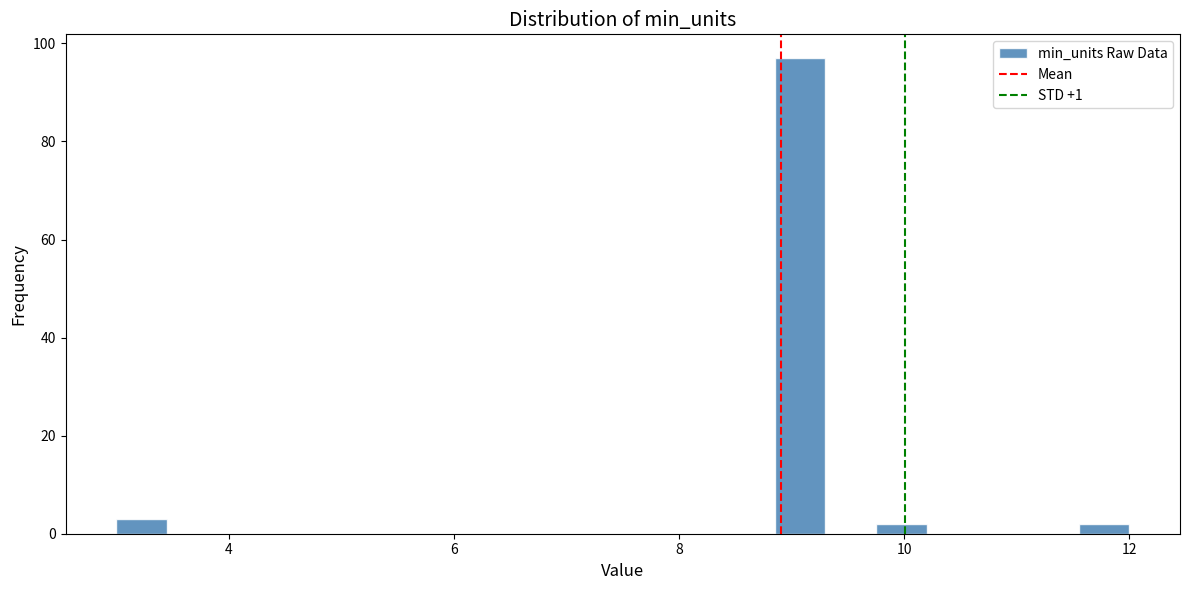

Around what value on the x-axis is the tallest bar? Give the approximate position of its centre, as read against the axis.

9.0